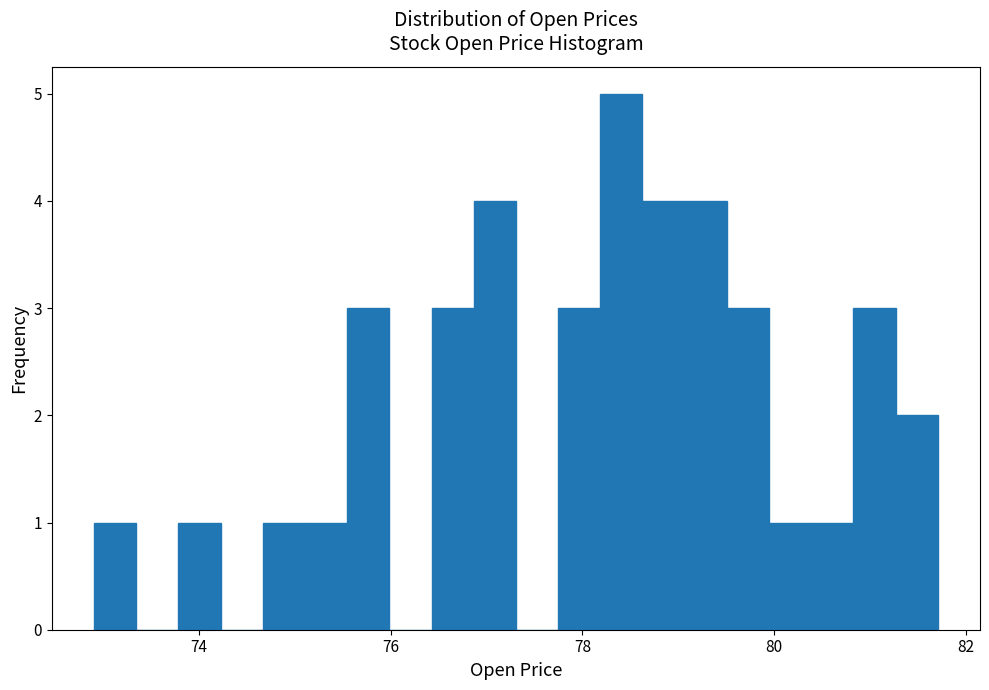

Around what value on the x-axis is the tallest bar? Give the approximate position of its centre, as read against the axis.

78.4